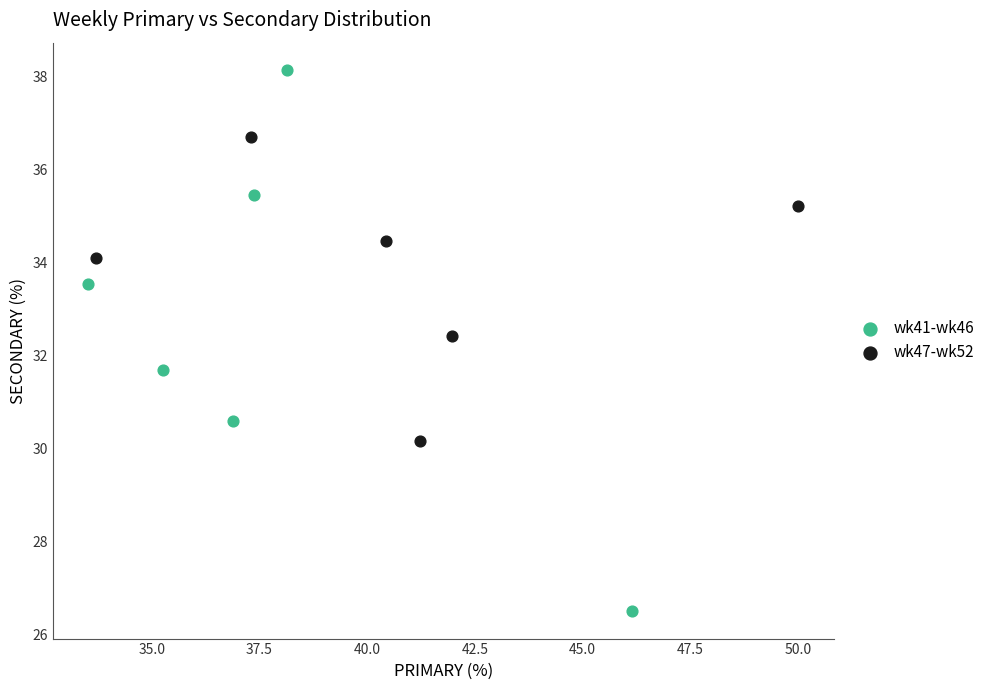

Which series contains the highest Y value?

wk41-wk46